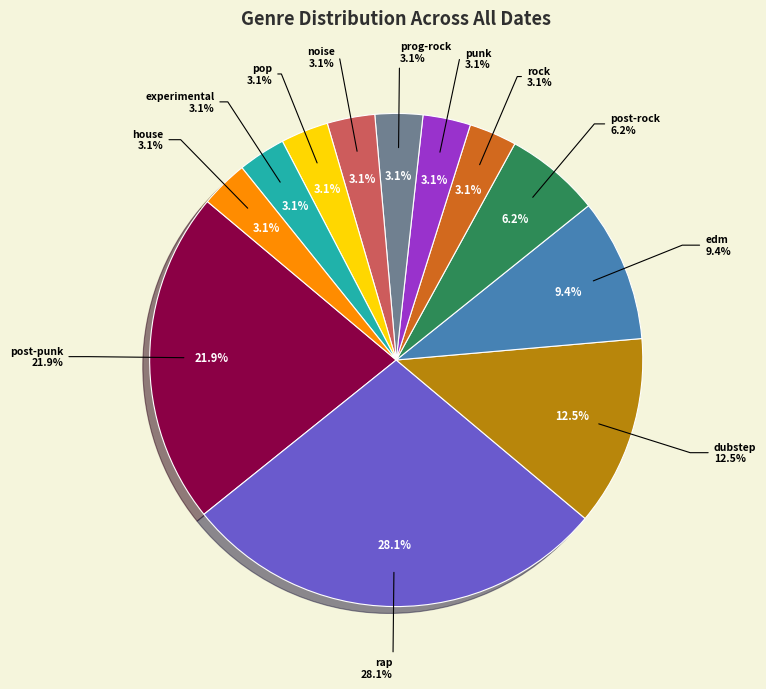

What is the change in value from rap to dubstep?

-5